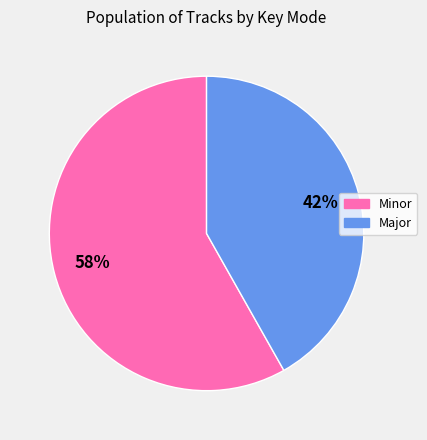

Is there a majority slice in this chart?

Yes